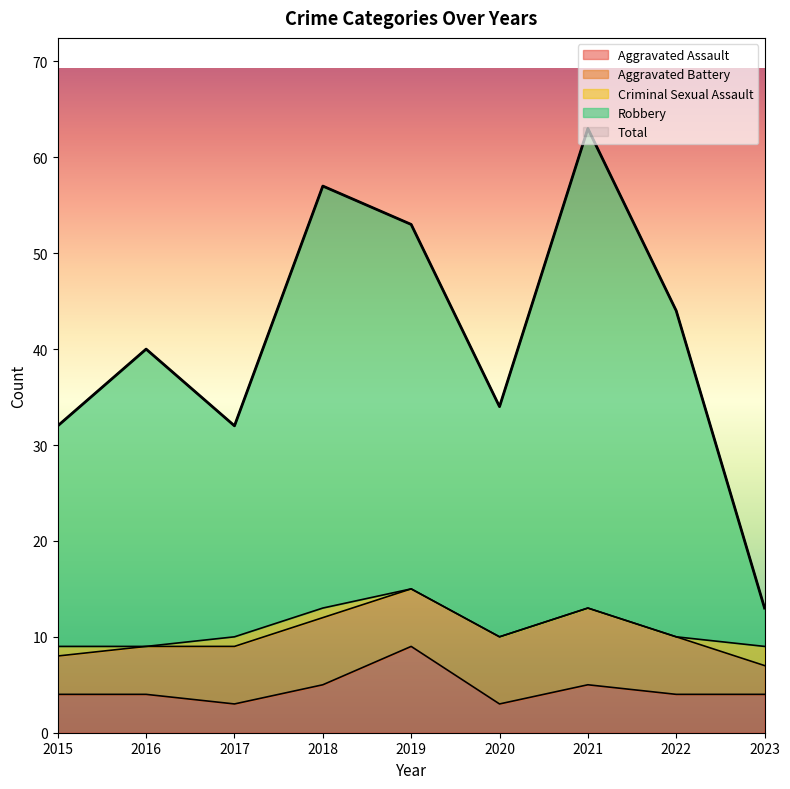

Where is the first local maximum for Robbery?

2016